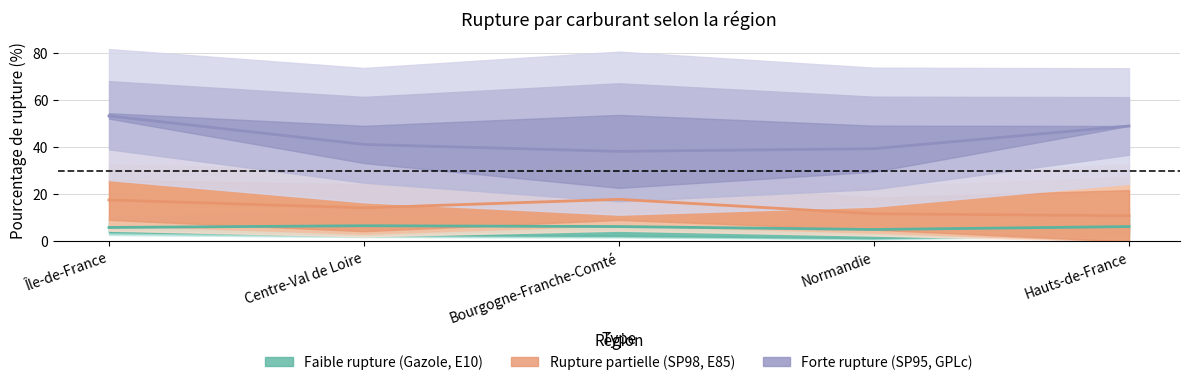

Reading right to left, extract all data points from this chart.

Faible rupture (Gazole, E10): 6.3	5.1	6.3	6.7	6.0
Rupture partielle (SP98, E85): 10.9	11.8	17.9	14.3	17.6
Forte rupture (SP95, GPLc): 49.1	39.4	38.3	41.2	53.4